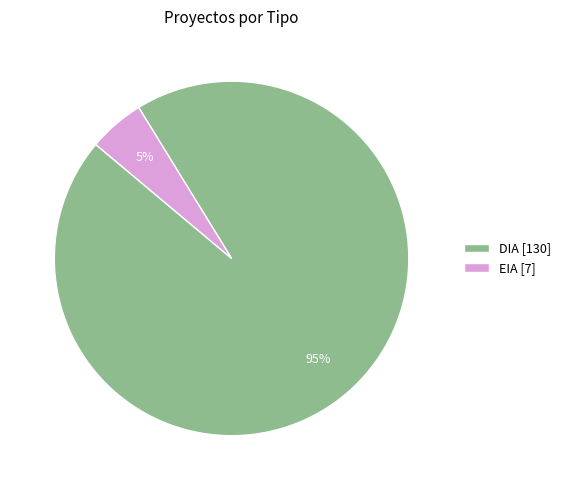

To the nearest percent, what portion does EIA represent?

5%